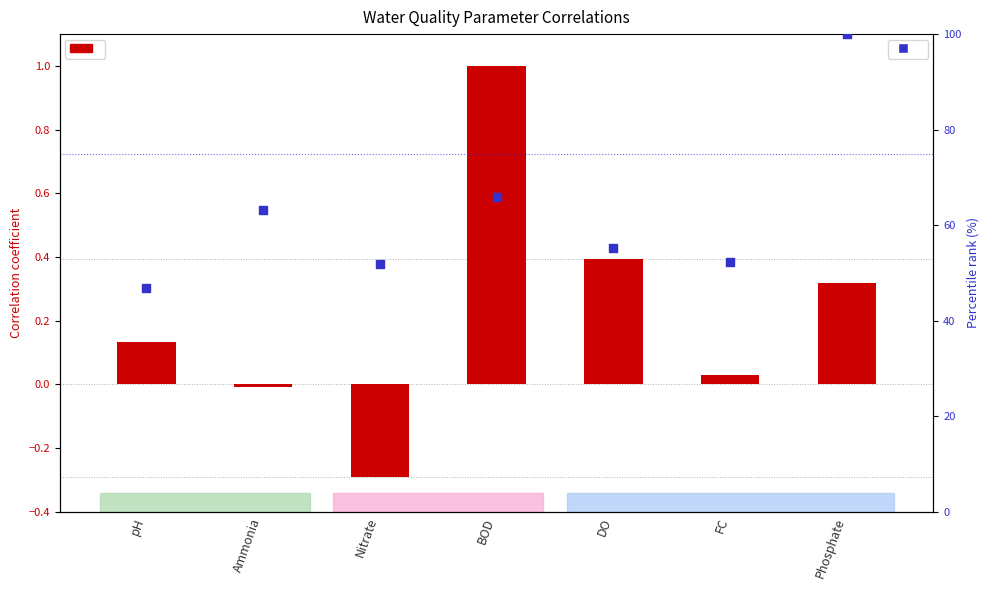

What is the total value across all series at pH?

47.1